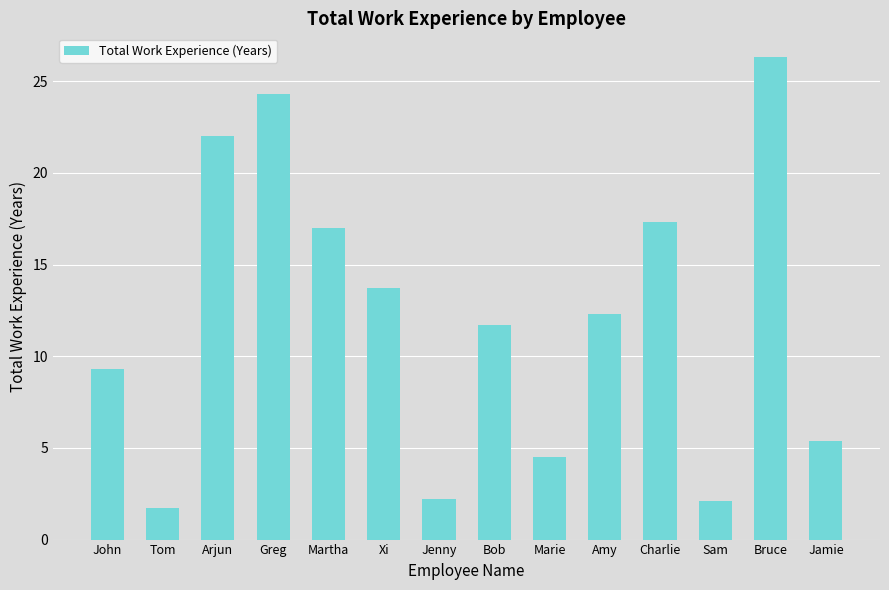

Is it true that the value at Amy is 12.3?

True